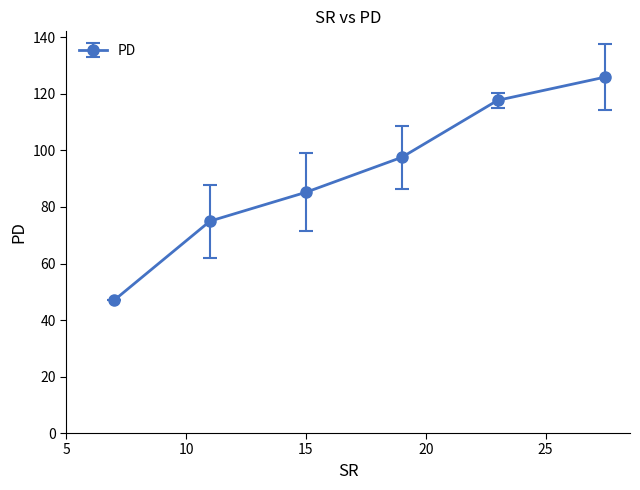

How many interior local peaks (higher than both neighbors) does the data have?

0